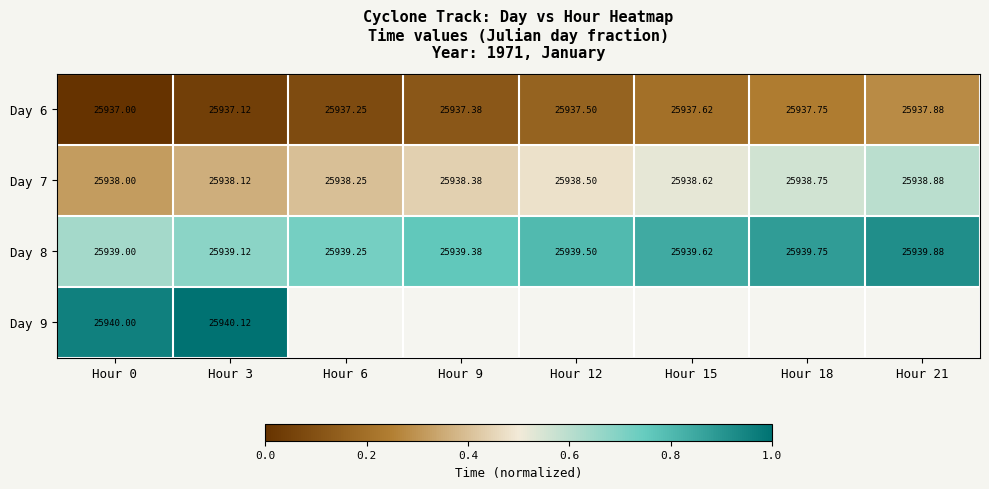

What is the difference between the highest and lowest values at Hour 21?

0.6